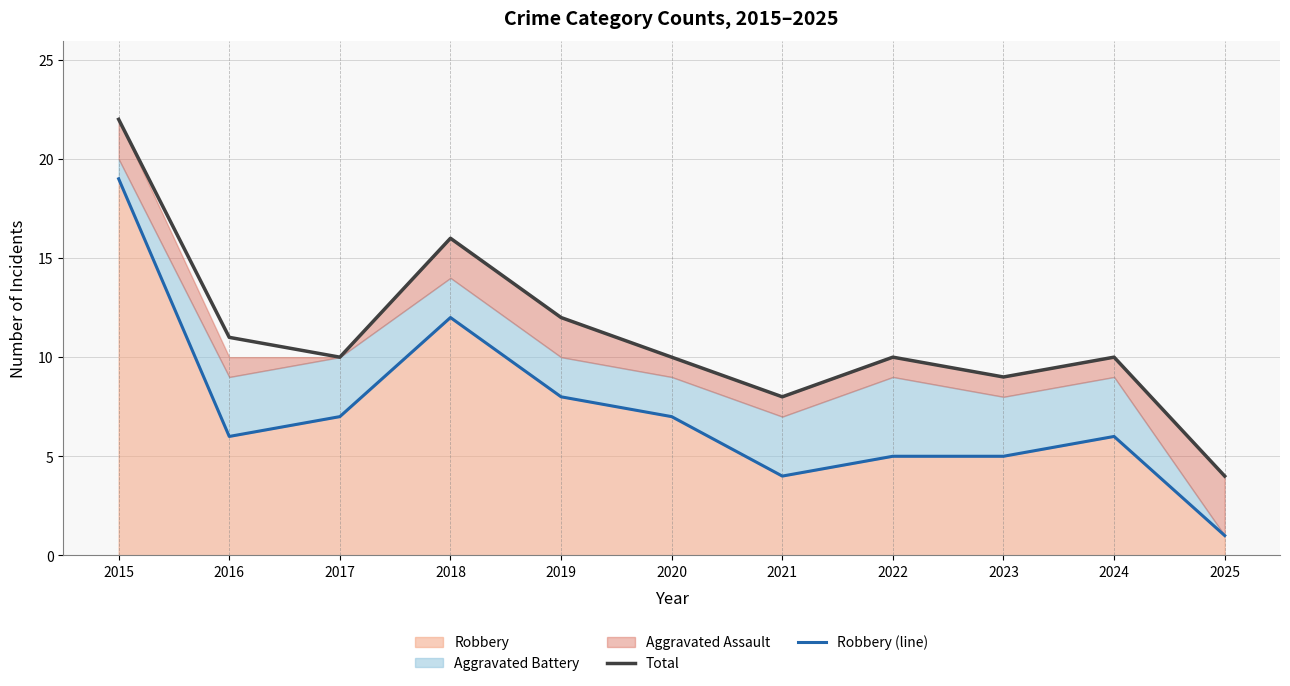

What is the sum of the Robbery (line) values at 2015 and 2022?

24